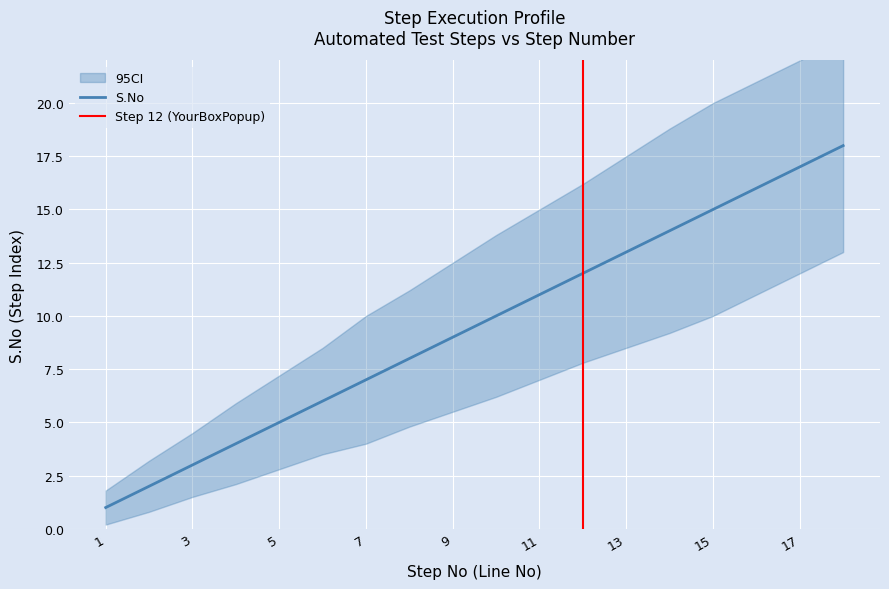

Rank the categories by value from lowest to highest.

1, 2, 3, 4, 5, 6, 7, 8, 9, 10, 11, 12, 13, 14, 15, 16, 17, 18